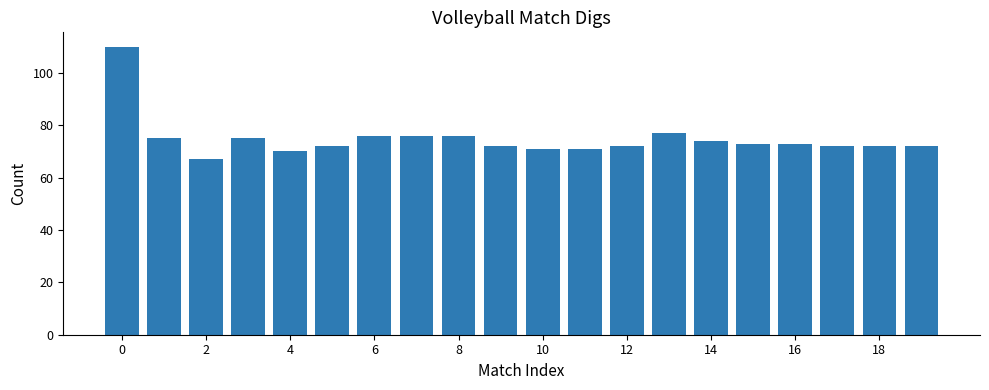

What is the value of the 13th bar from the left?

72